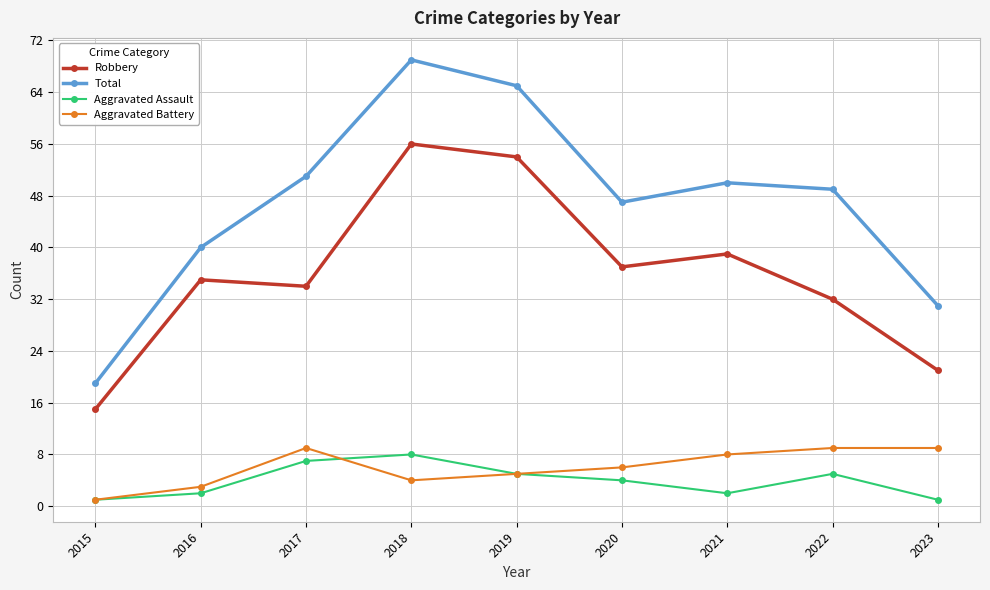

The Total series shows 30 at 2021. True or false?

False